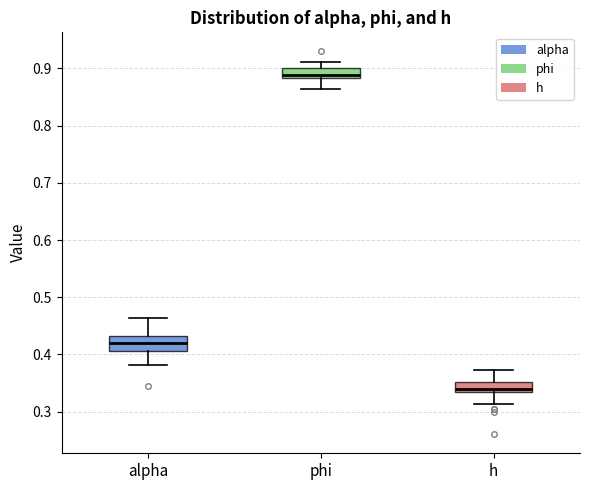

Reading left to right, transcribe this box plot: for each box, give where its median line is, the range the box spans, and where its two whiskers end, as read against the y-axis. The values are not printed on the chart, so give them approximately, as read against the axis.

alpha: median 0.42, box 0.41 to 0.43, whiskers 0.38 to 0.46
phi: median 0.89, box 0.88 to 0.90, whiskers 0.86 to 0.91
h: median 0.34, box 0.33 to 0.35, whiskers 0.31 to 0.37